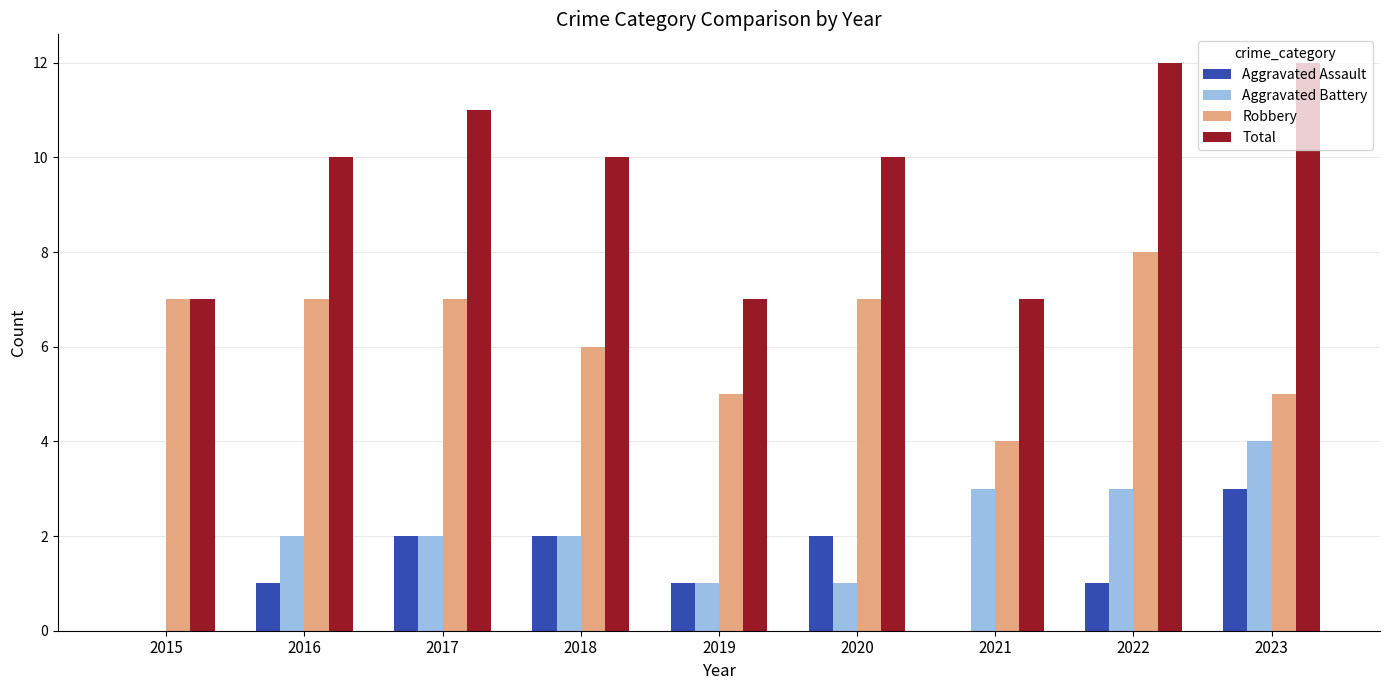

Is it true that Total equals 7 at 2021?

True